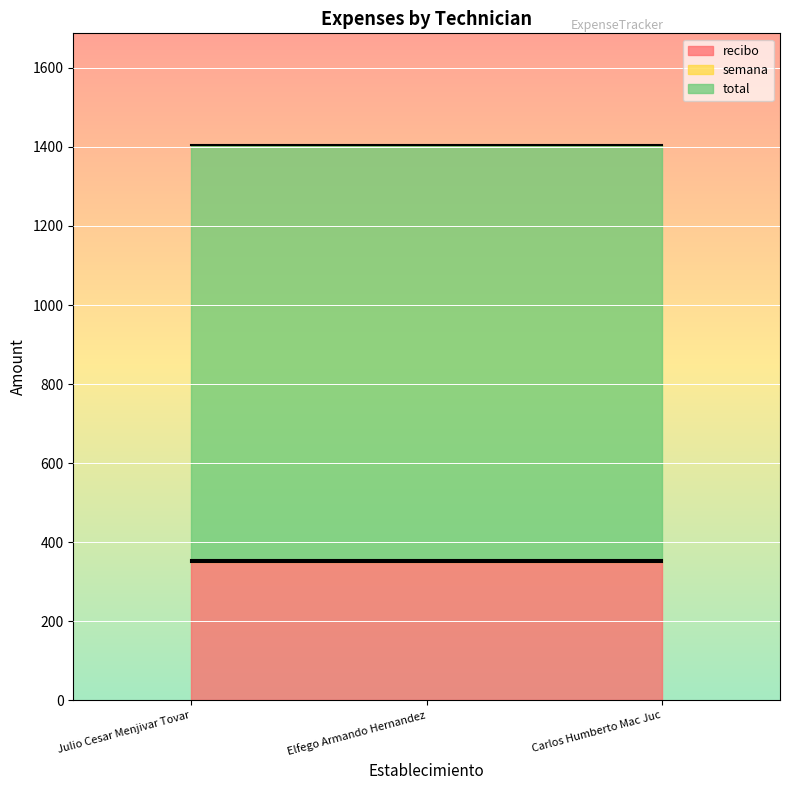

Where is semana nearest to the value 6?

Julio Cesar Menjivar Tovar